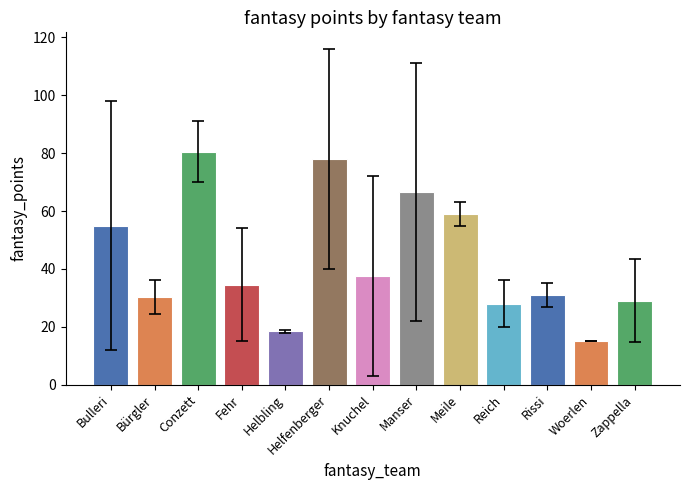

At which category does the chart reach its peak across all series?

Conzett